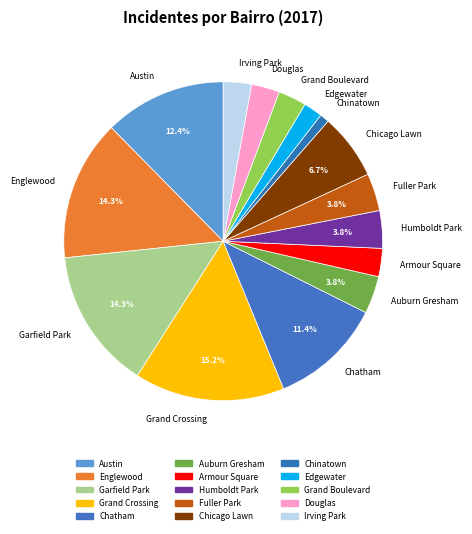

Count the number of slices in the pie.

15